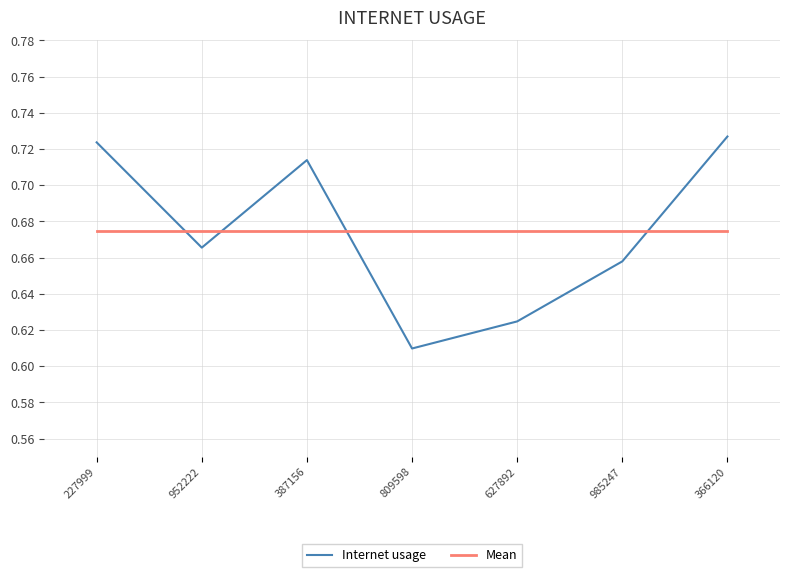

Which has a higher value, 366120 or 985247?

366120